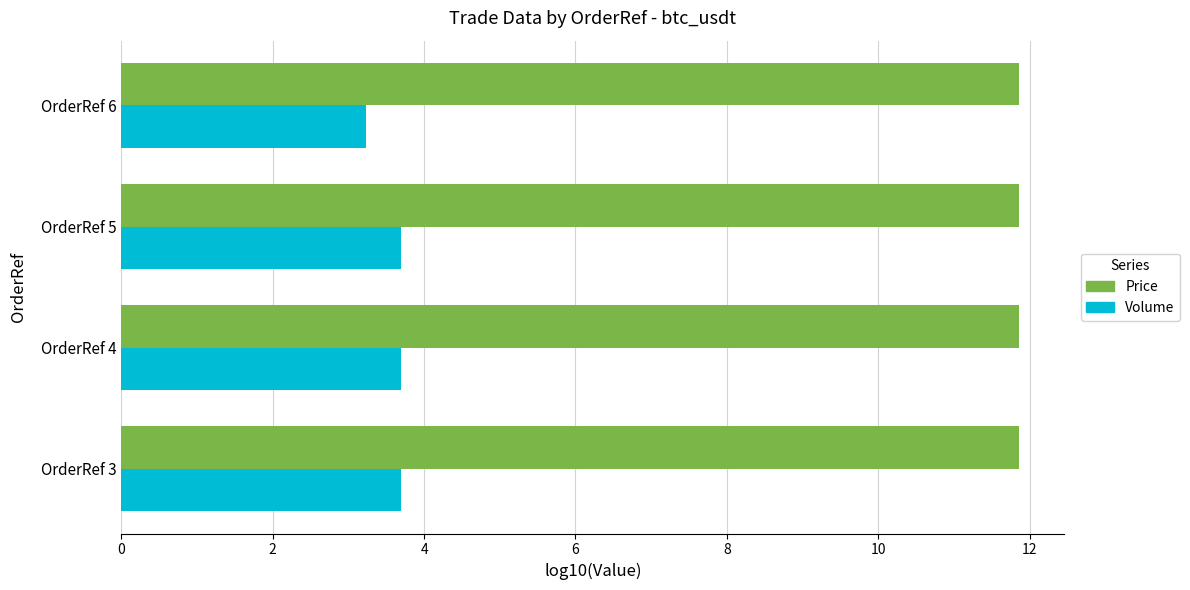

True or false: Price has a value of 6.7 at OrderRef 6.

False